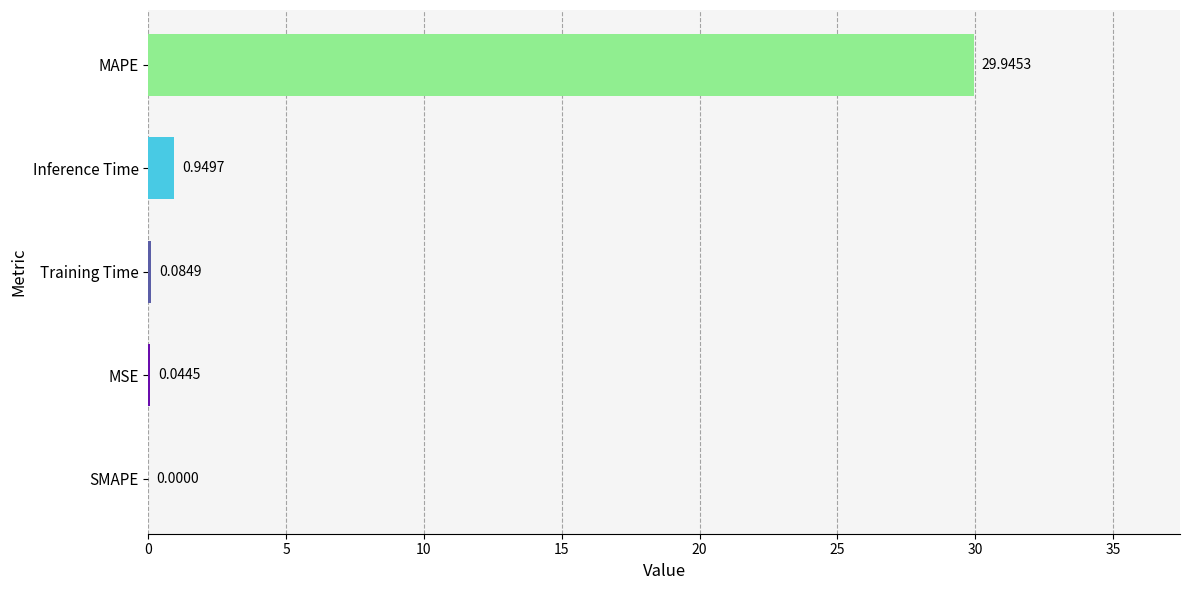

Are the bars horizontal?

Yes